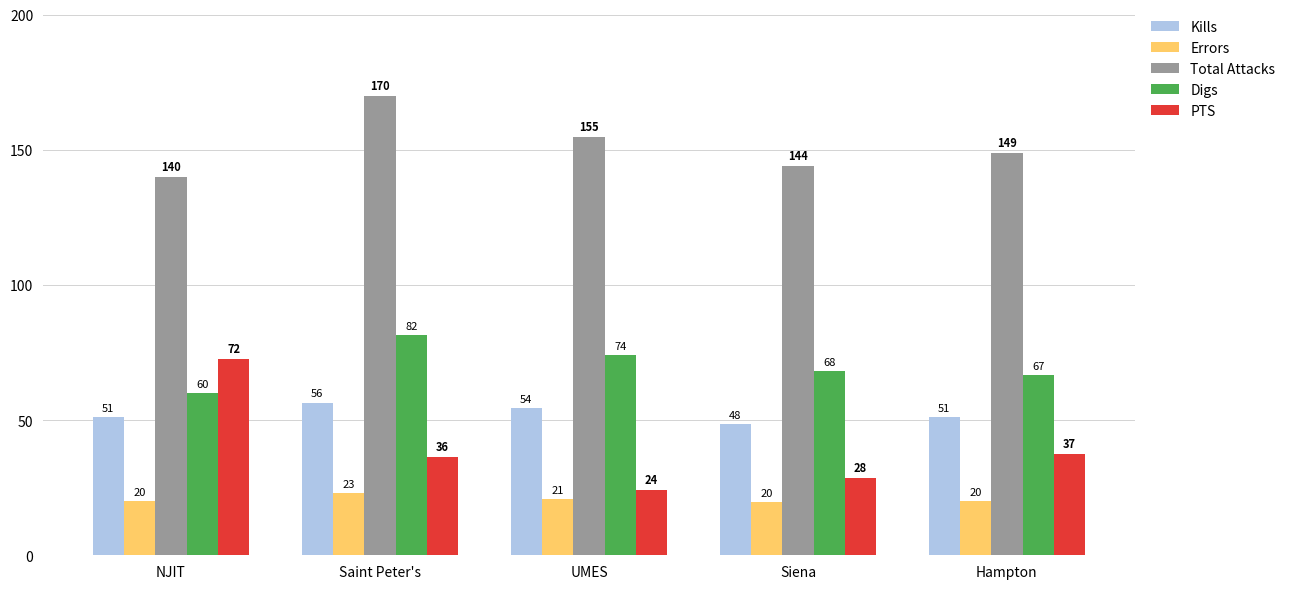

What is the sum of the Digs values at UMES and Saint Peter's?

155.5